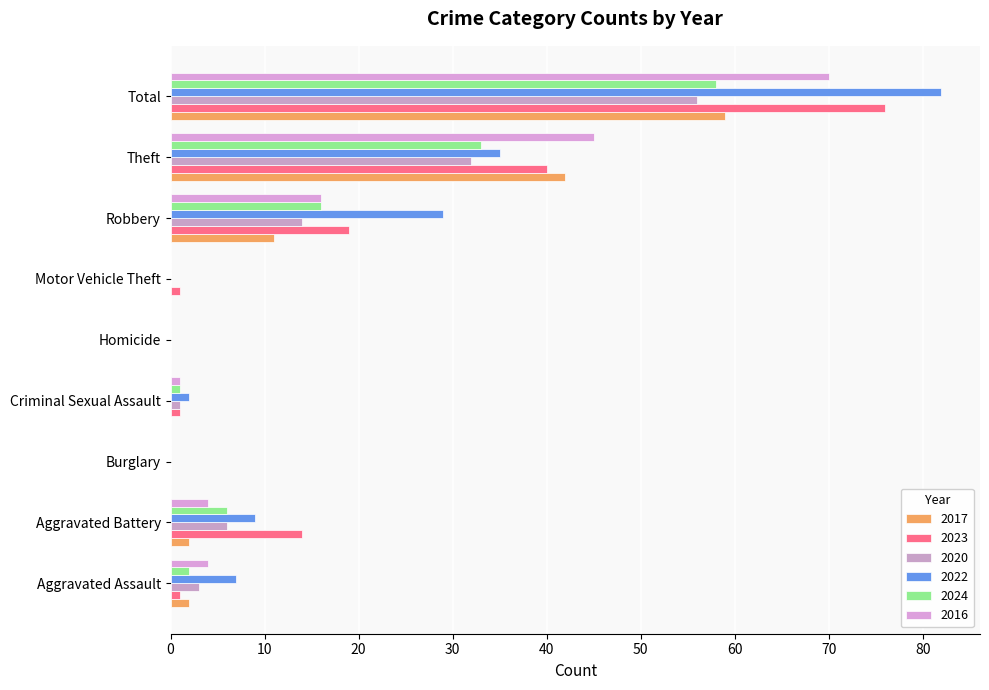

At which label does 2024 reach its minimum?

Burglary